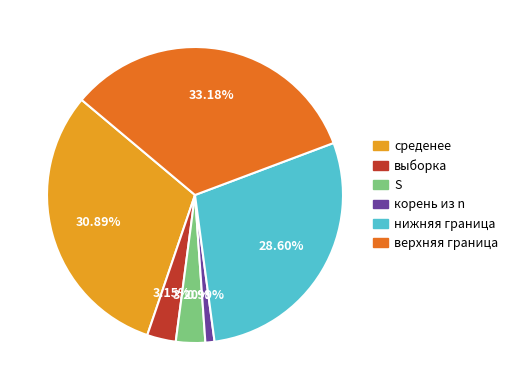

Which slice is the smallest?

корень из n